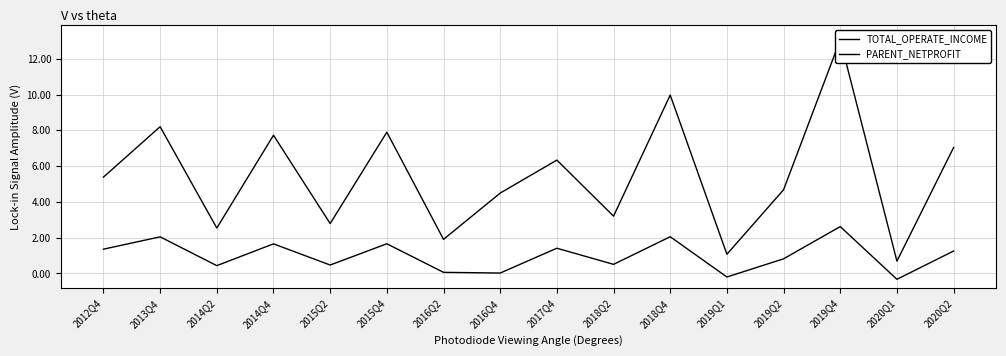

What is the maximum value for PARENT_NETPROFIT?

26206469.4